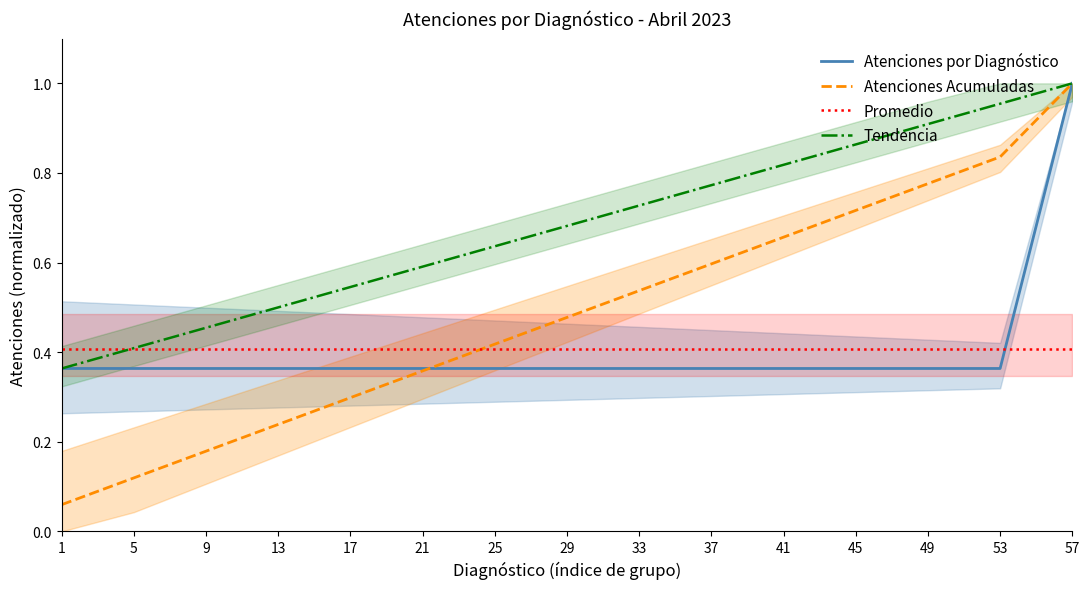

True or false: Atenciones por Diagnóstico and Tendencia cross at least once.

False